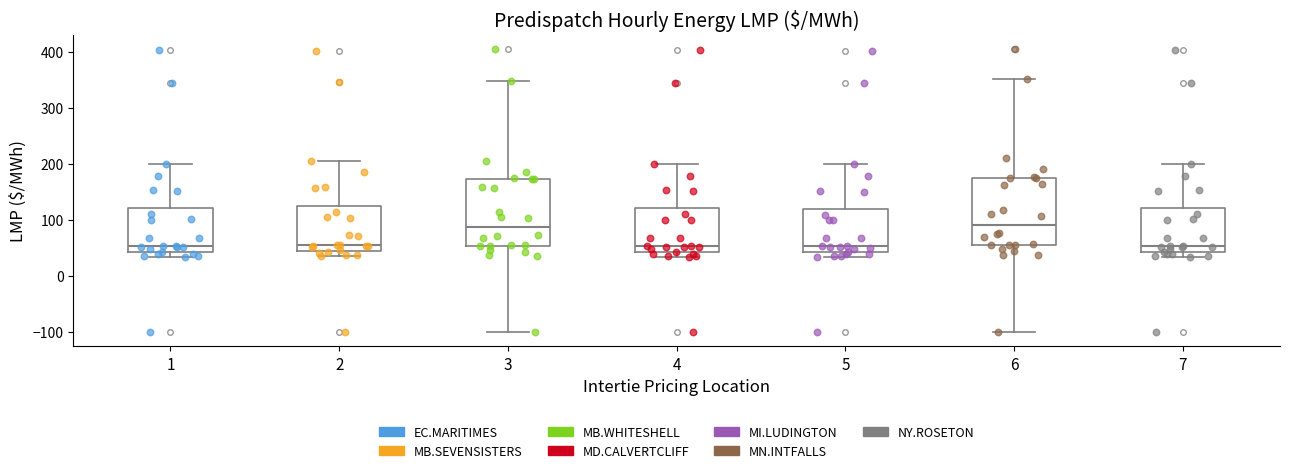

Reading left to right, transcribe this box plot: for each box, give where its median line is, the range the box spans, and where its two whiskers end, as read against the y-axis. The values are not printed on the chart, so give them approximately, as read against the axis.

1: median 50, box 40 to 120, whiskers 30 to 200
2: median 60, box 40 to 120, whiskers 40 (just below the box's lower edge) to 210
3: median 90, box 50 to 170, whiskers -100 to 350
4: median 50, box 40 to 120, whiskers 30 to 200
5: median 50, box 40 to 120, whiskers 30 to 200
6: median 90, box 60 to 170, whiskers -100 to 350
7: median 50, box 40 to 120, whiskers 30 to 200